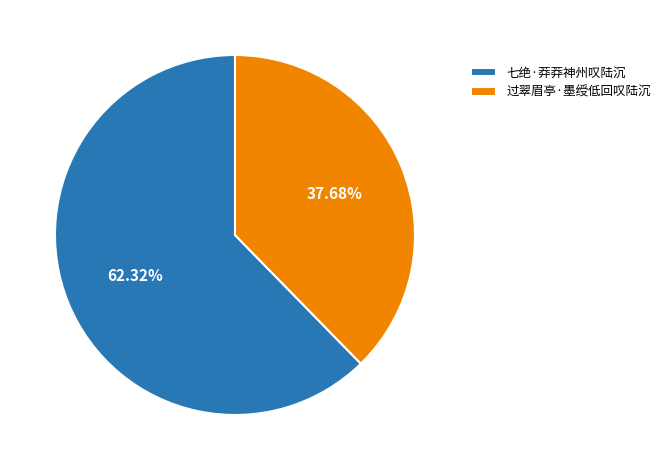

What percentage is NOT represented by 过翠眉亭·墨绶低回叹陆沉?

62.3%